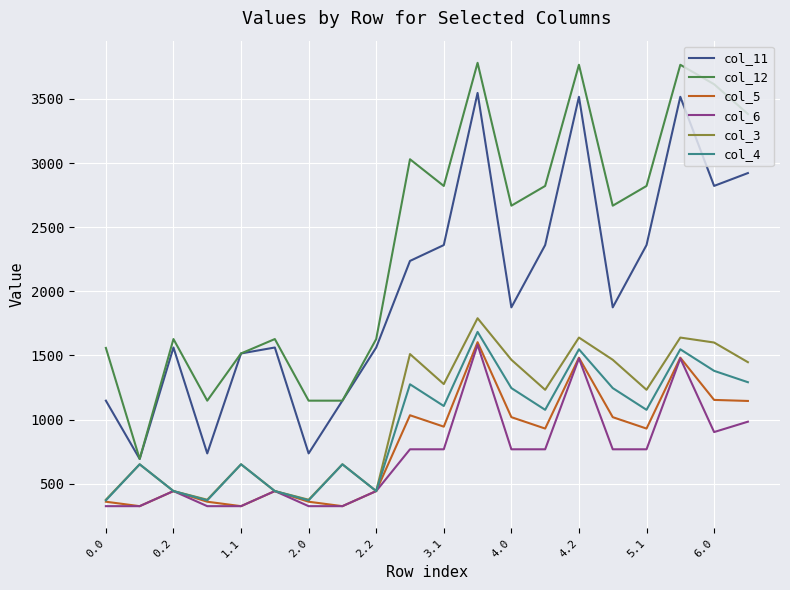

What is the maximum value shown in the chart?

3780.8